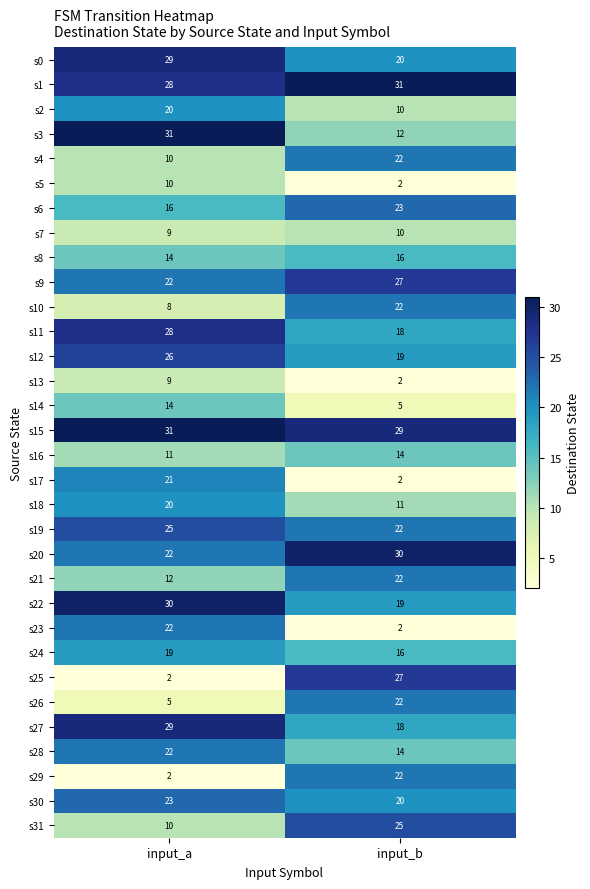

Which series changed the most between input_a and input_b?

s25